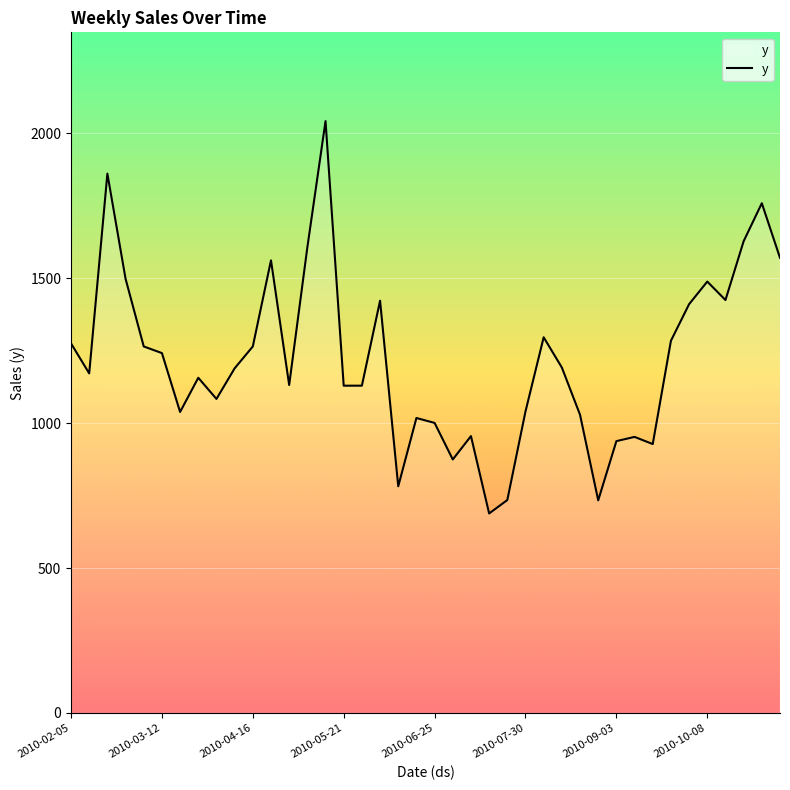

What is the minimum value shown in the chart?

688.4